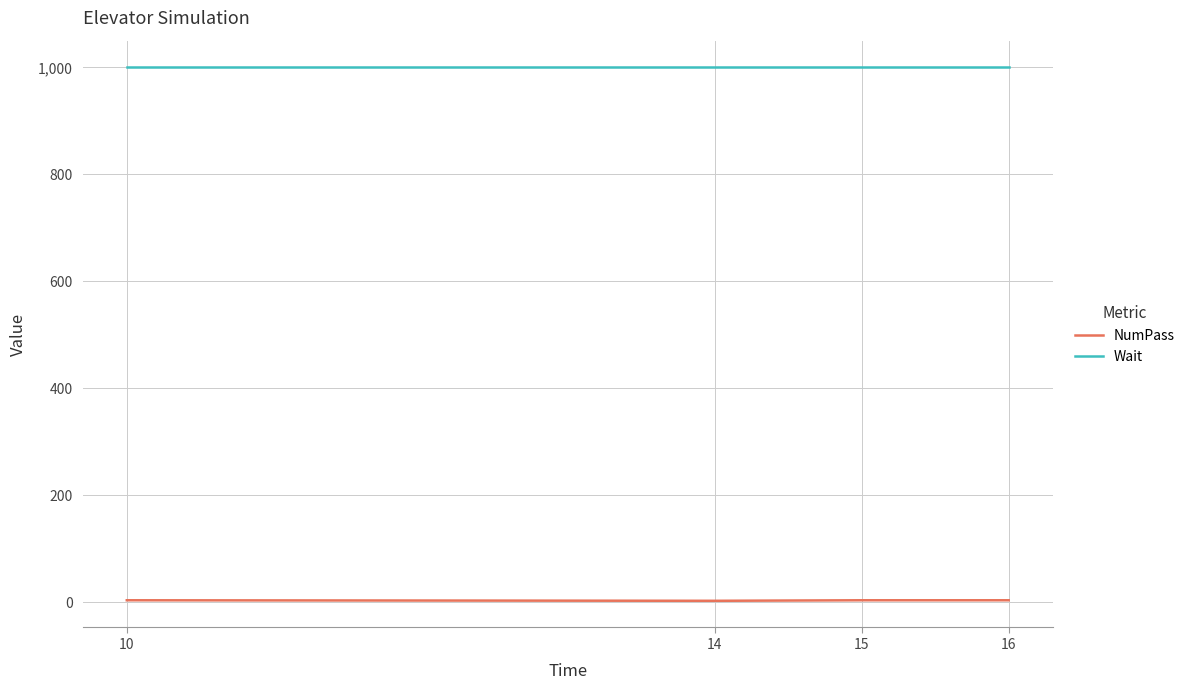

What is the smallest value displayed?

3